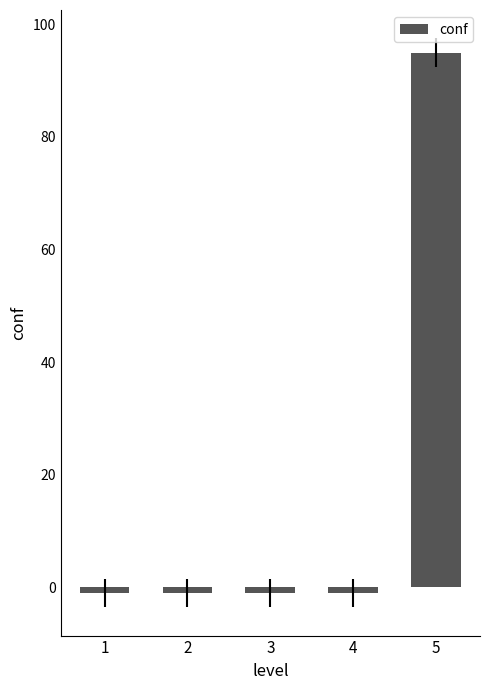

How many bars are there in total?

5